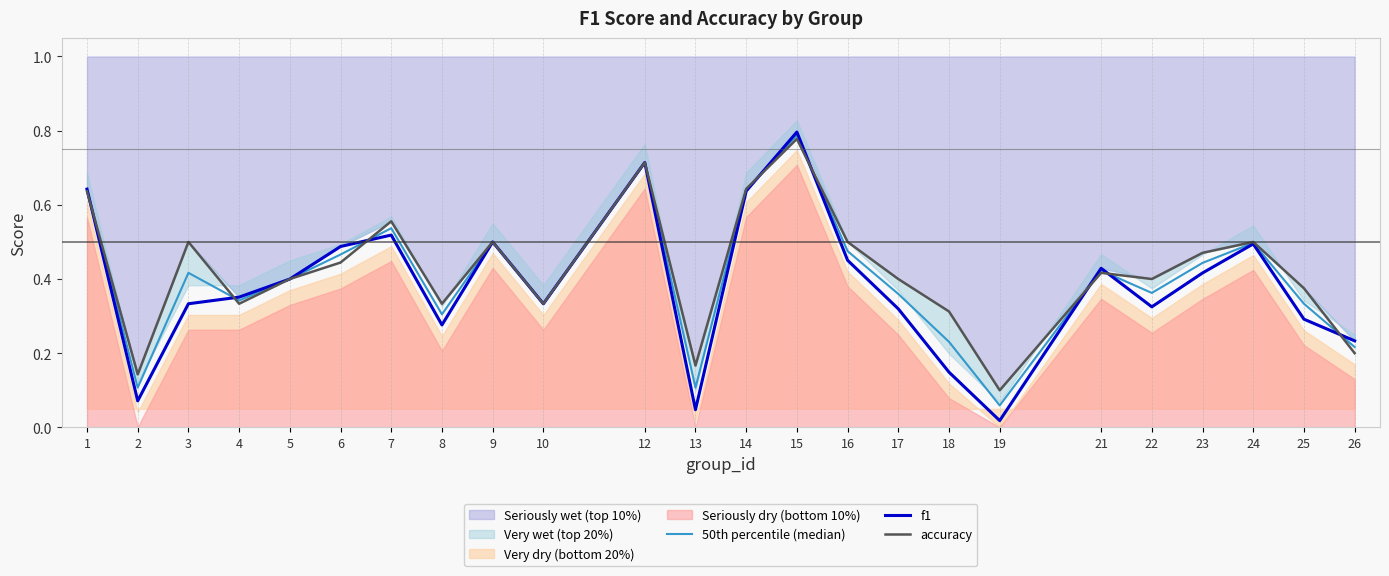

Which category has the highest value in the f1 series?

15